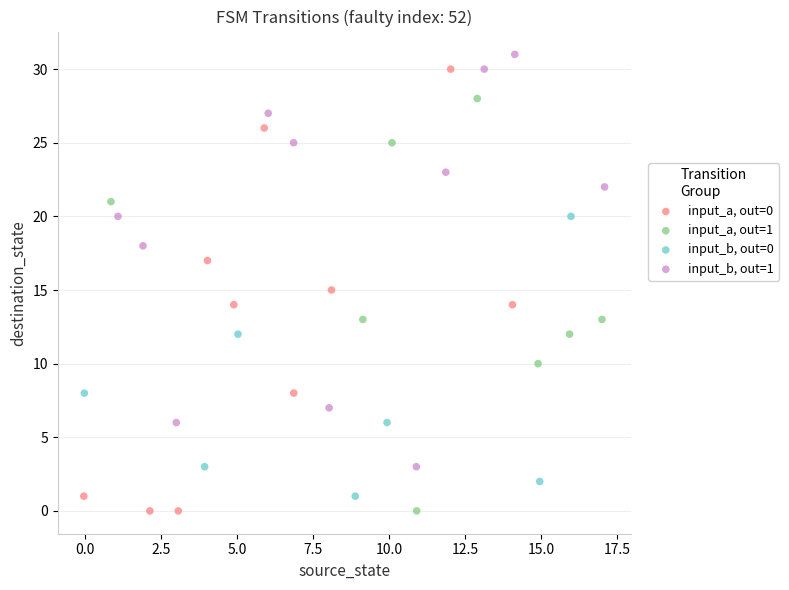

Which series has the widest spread of Y values?

input_a, out=0